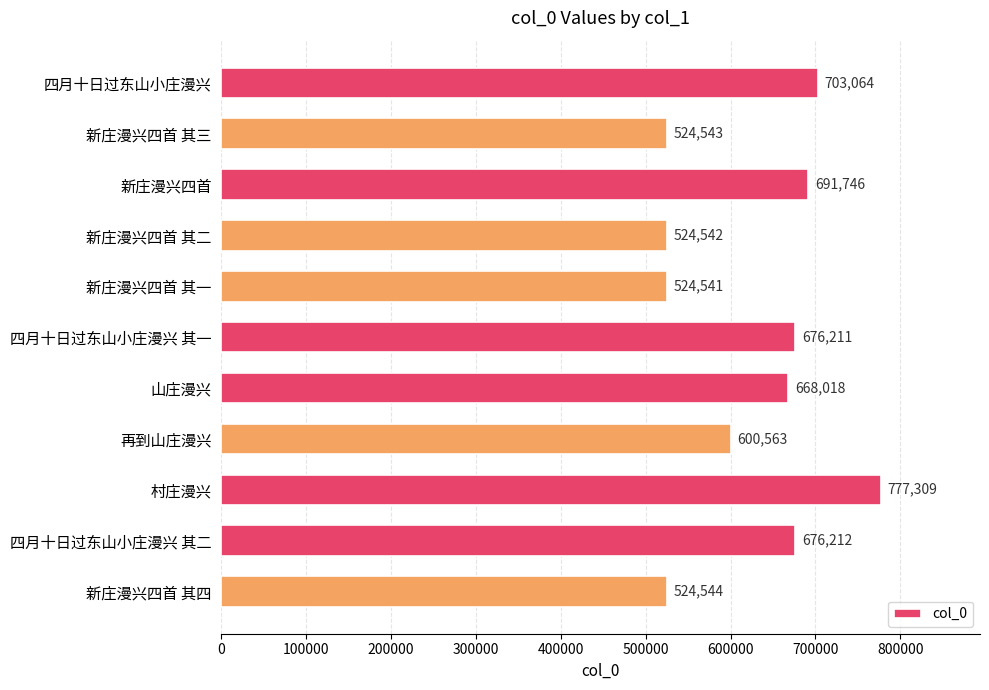

What is the minimum value shown in the chart?

524541